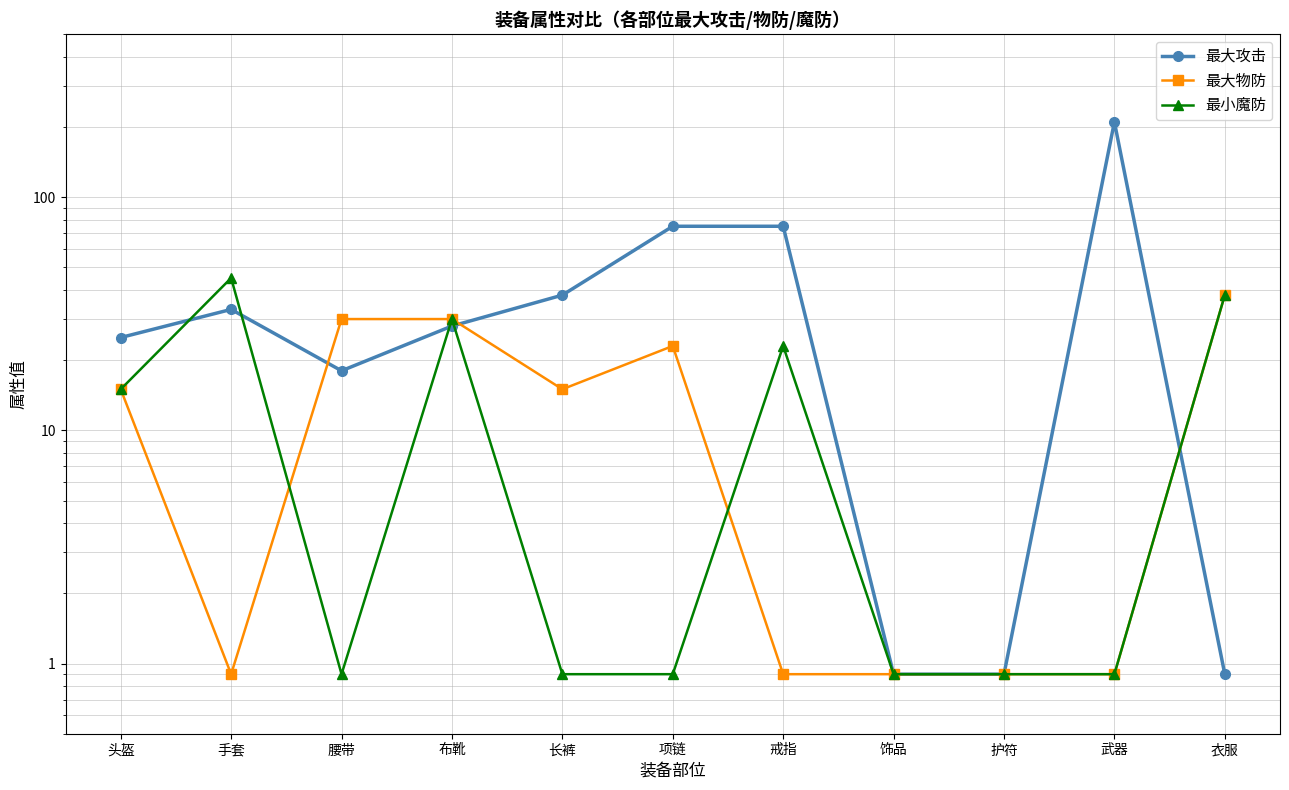

Where do 最大攻击 and 最大物防 first cross each other?

手套 and 腰带